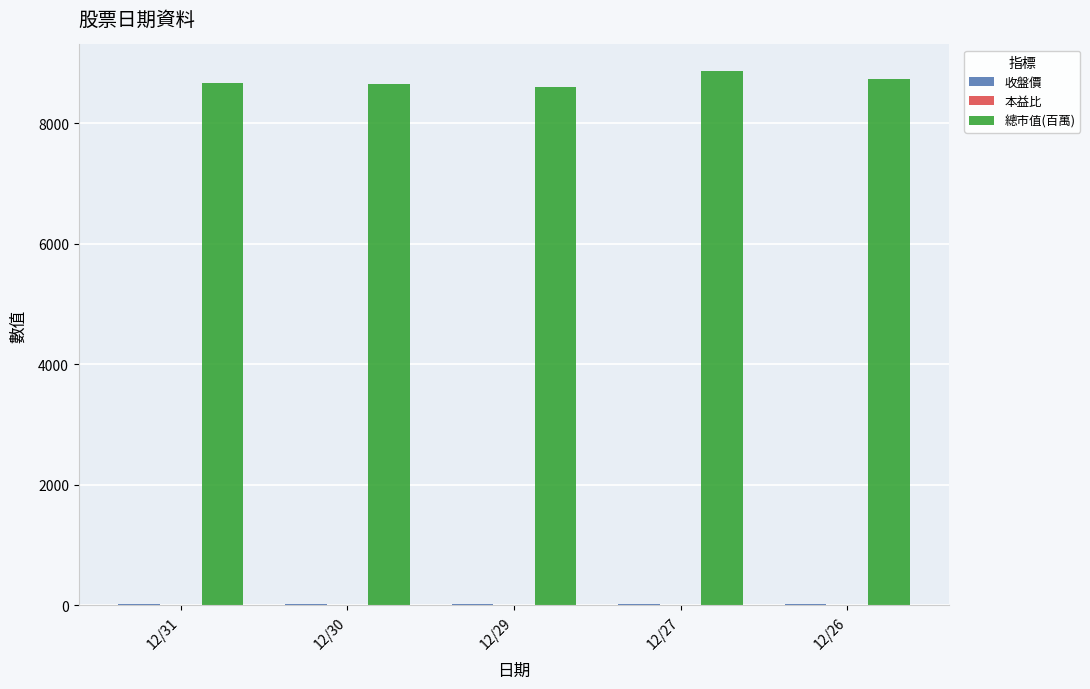

What is the maximum value shown in the chart?

8868.0